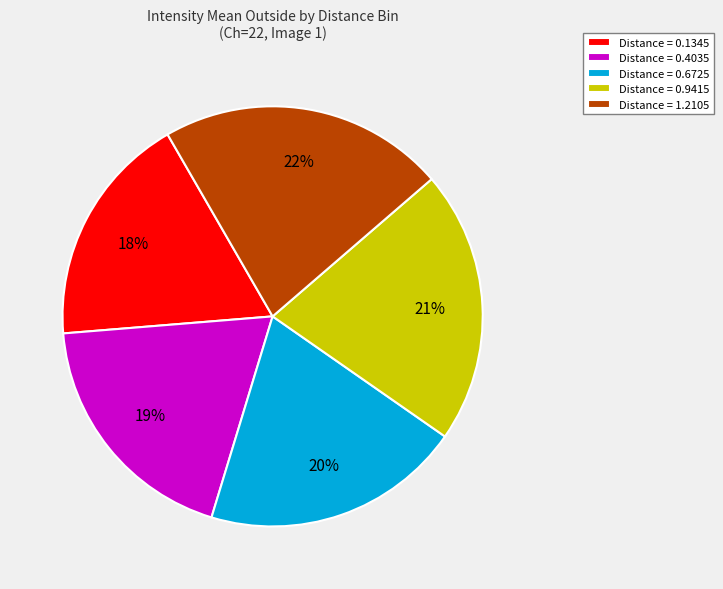

What is the smallest slice in the pie chart?

Distance = 0.1345